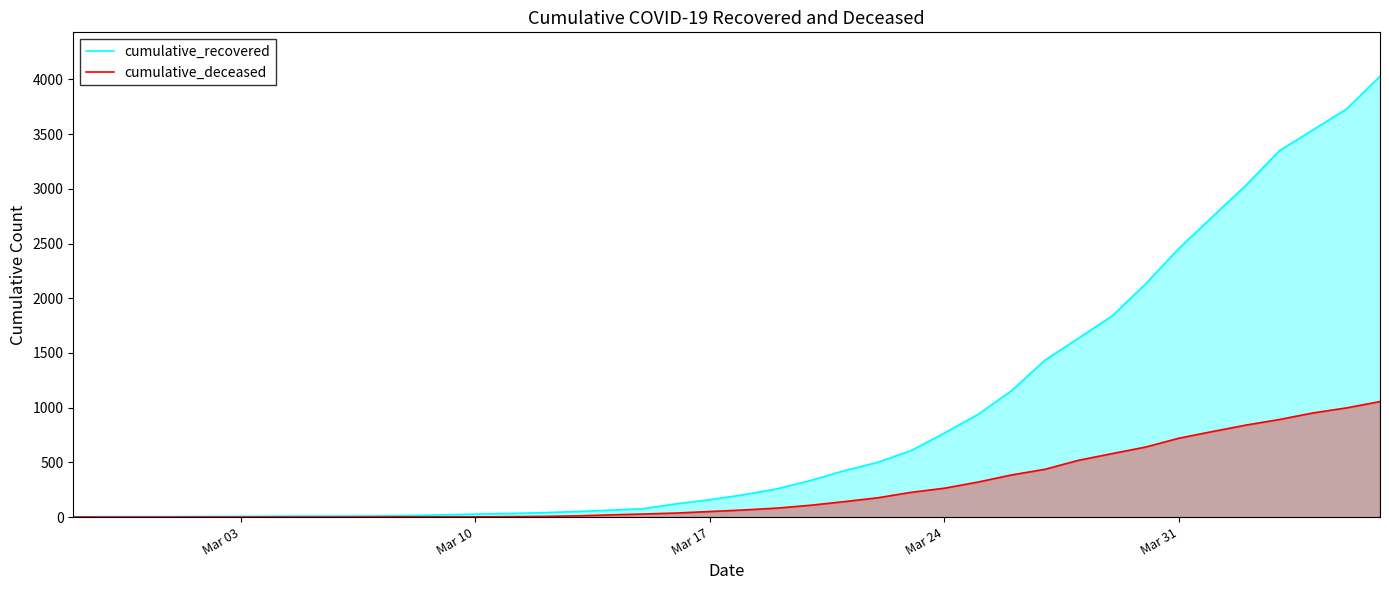

List the series in order of their overall mean, highest first.

cumulative_recovered, cumulative_deceased